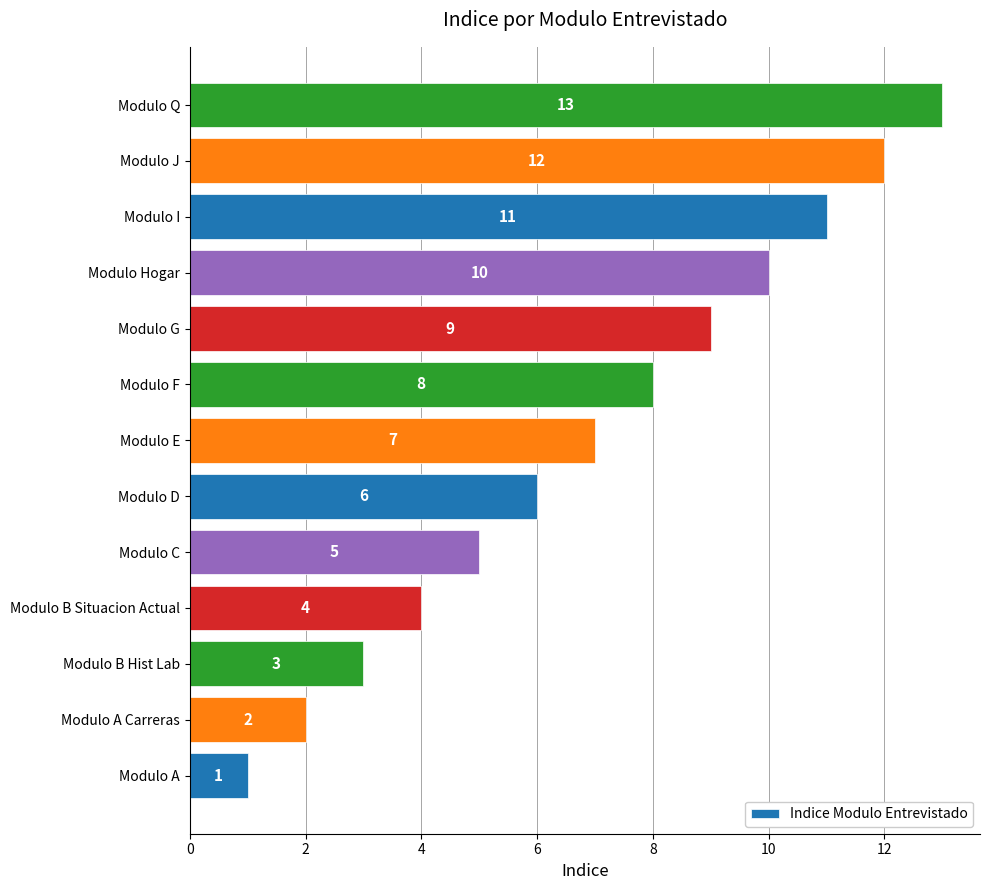

At which label is the value closest to 7?

Modulo E